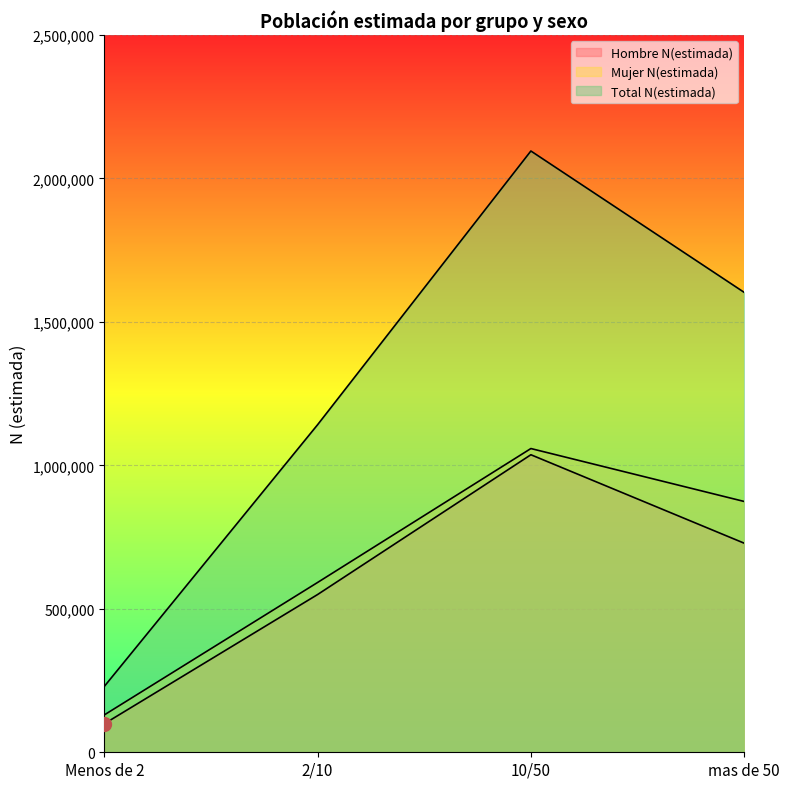

What is the label of the 1st point from the left?

Menos de 2